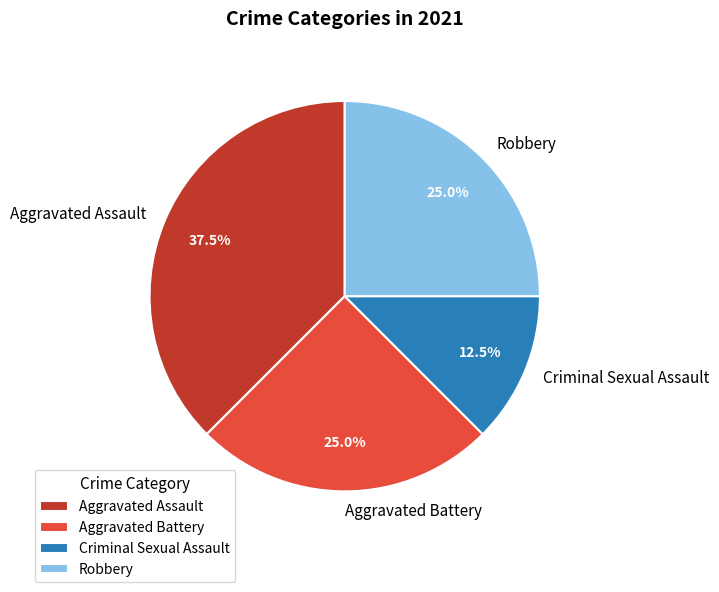

Does Aggravated Assault account for over 50% of the chart?

No